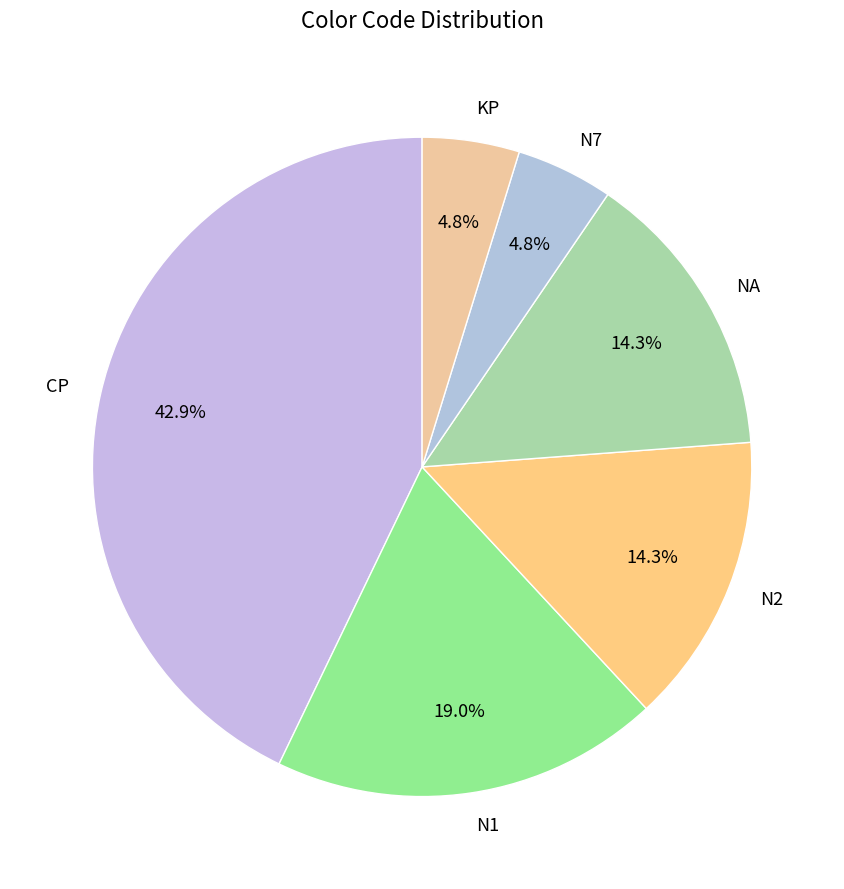

What is the largest slice in the pie chart?

CP